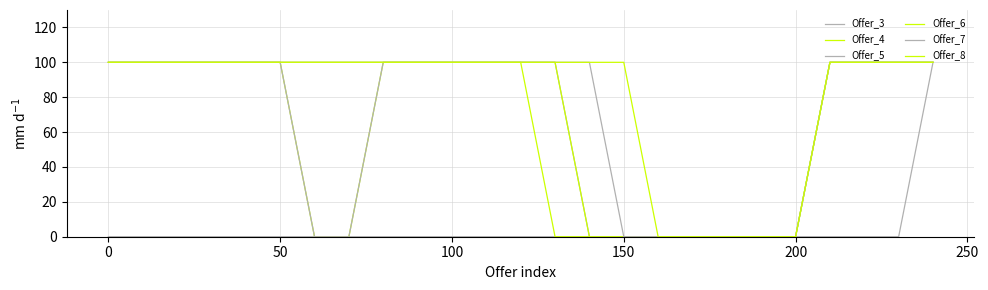

True or false: Offer_6 and Offer_7 cross at least once.

False